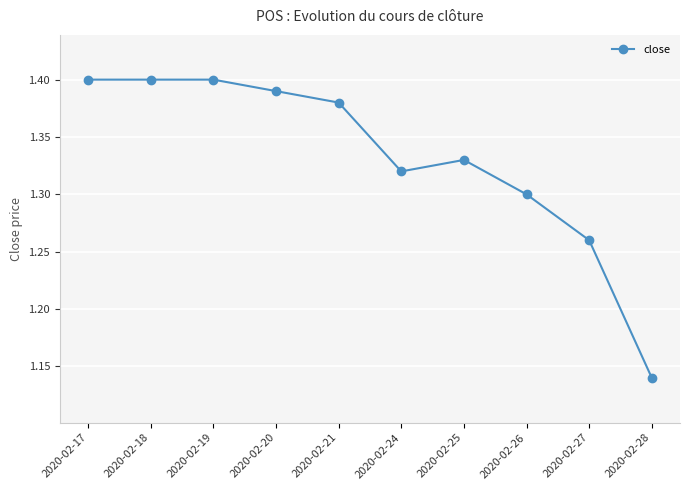

True or false: there are more than 0 points higher than both neighbors.

True